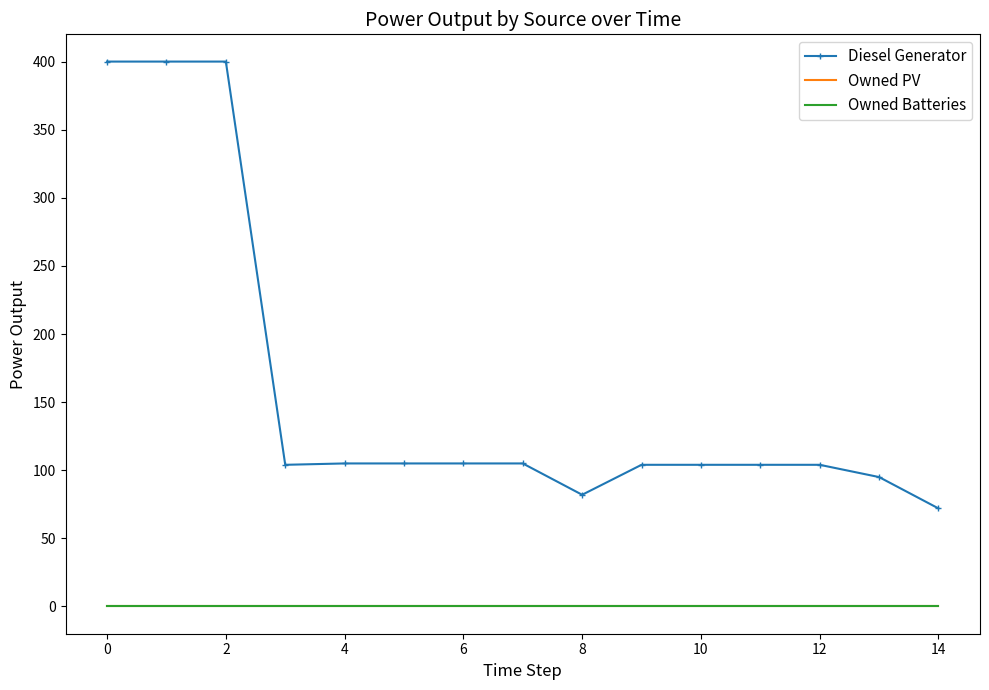

Reading right to left, what are all the values shown in this chart?

Diesel Generator: 72.0	95.0	104.0	104.0	104.0	104.0	82.0	105.0	105.0	105.0	105.0	104.0	400.0	400.0	400.0
Owned PV: 0.0	0.0	0.0	0.0	0.0	0.0	0.0	0.0	0.0	0.0	0.0	0.0	0.0	0.0	0.0
Owned Batteries: 0.0	0.0	0.0	0.0	0.0	0.0	0.0	0.0	0.0	0.0	0.0	0.0	0.0	0.0	0.0